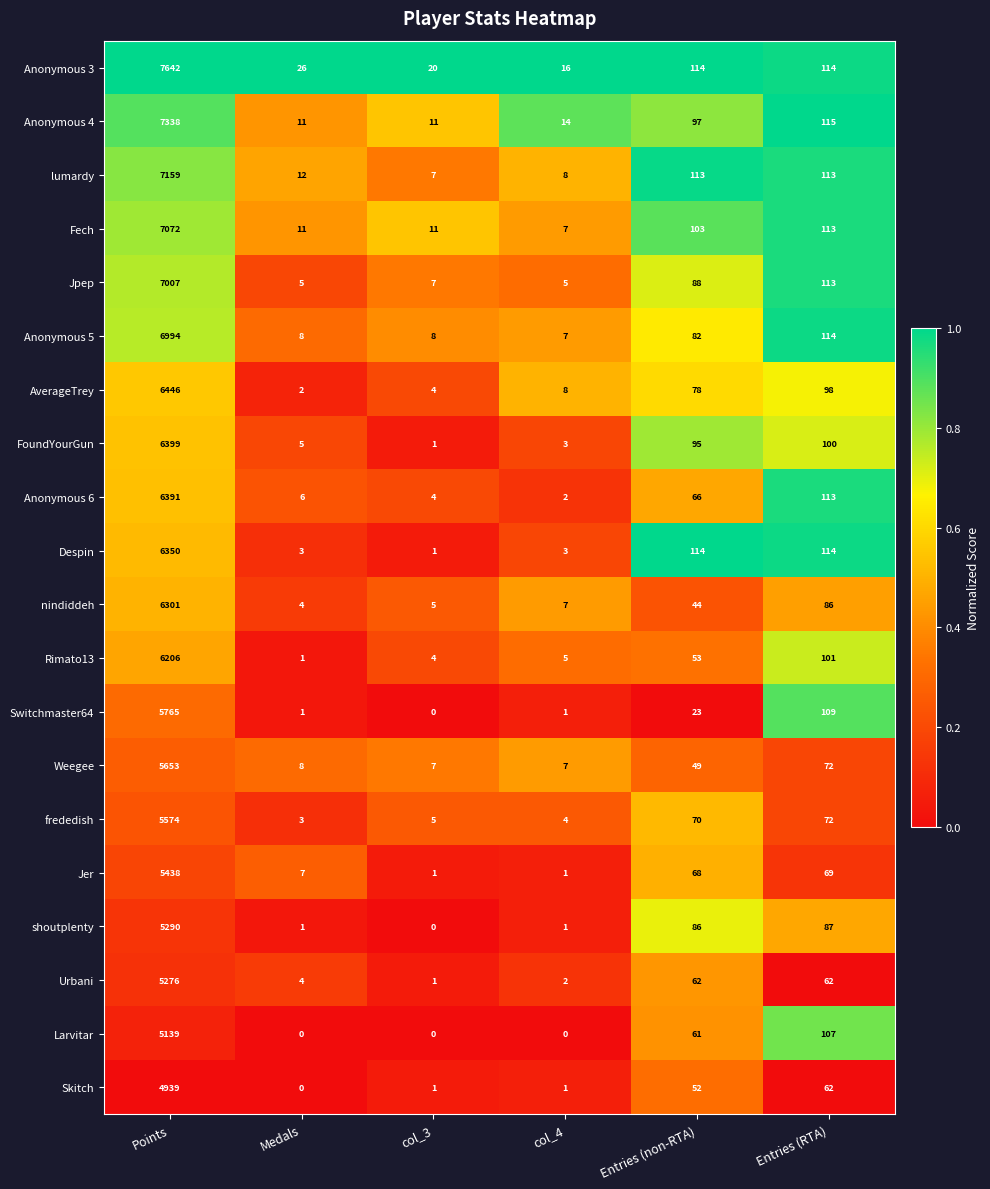

What is the sum of the Anonymous 5 values at col_3 and Points?

7002